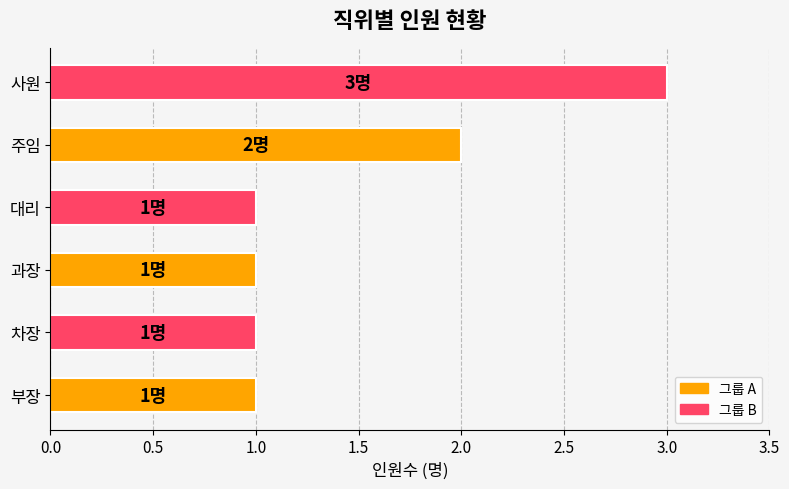

What is the change in value from 차장 to 사원?

+2